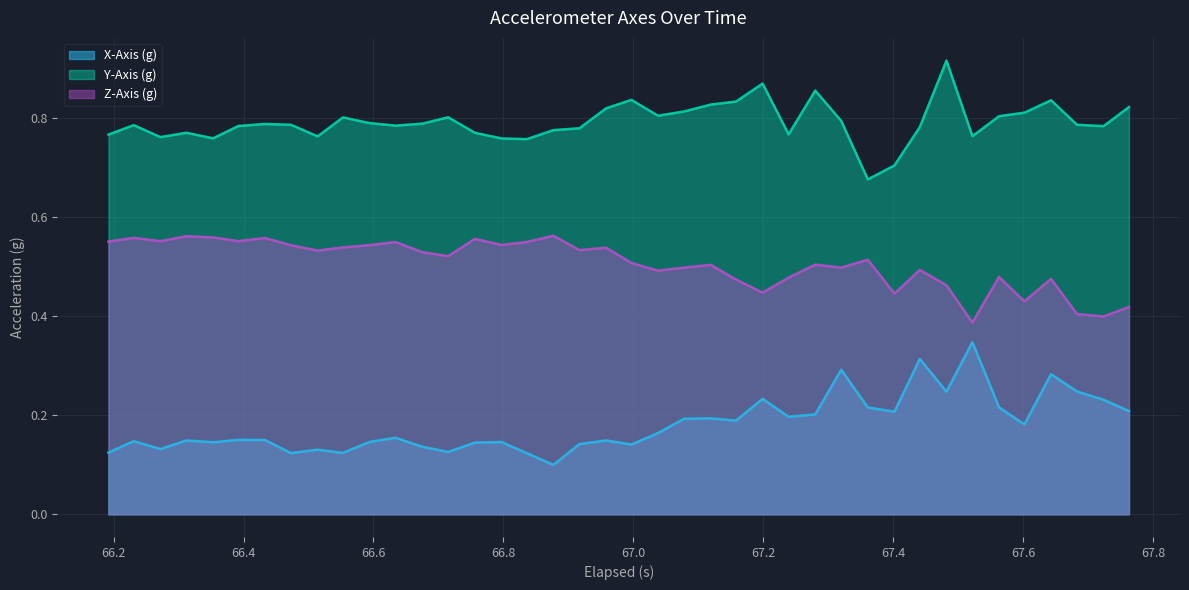

In Y-Axis (g), how many points are higher than both neighbors (excluding endpoints)?

10